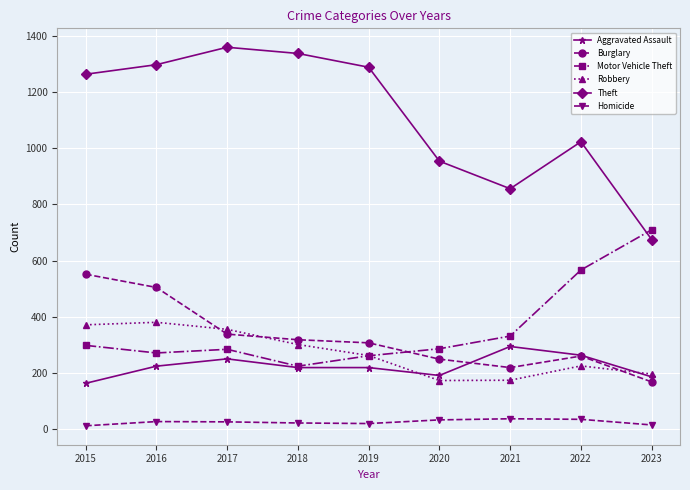

What is the value of the Robbery point at the 7th from the left?

175